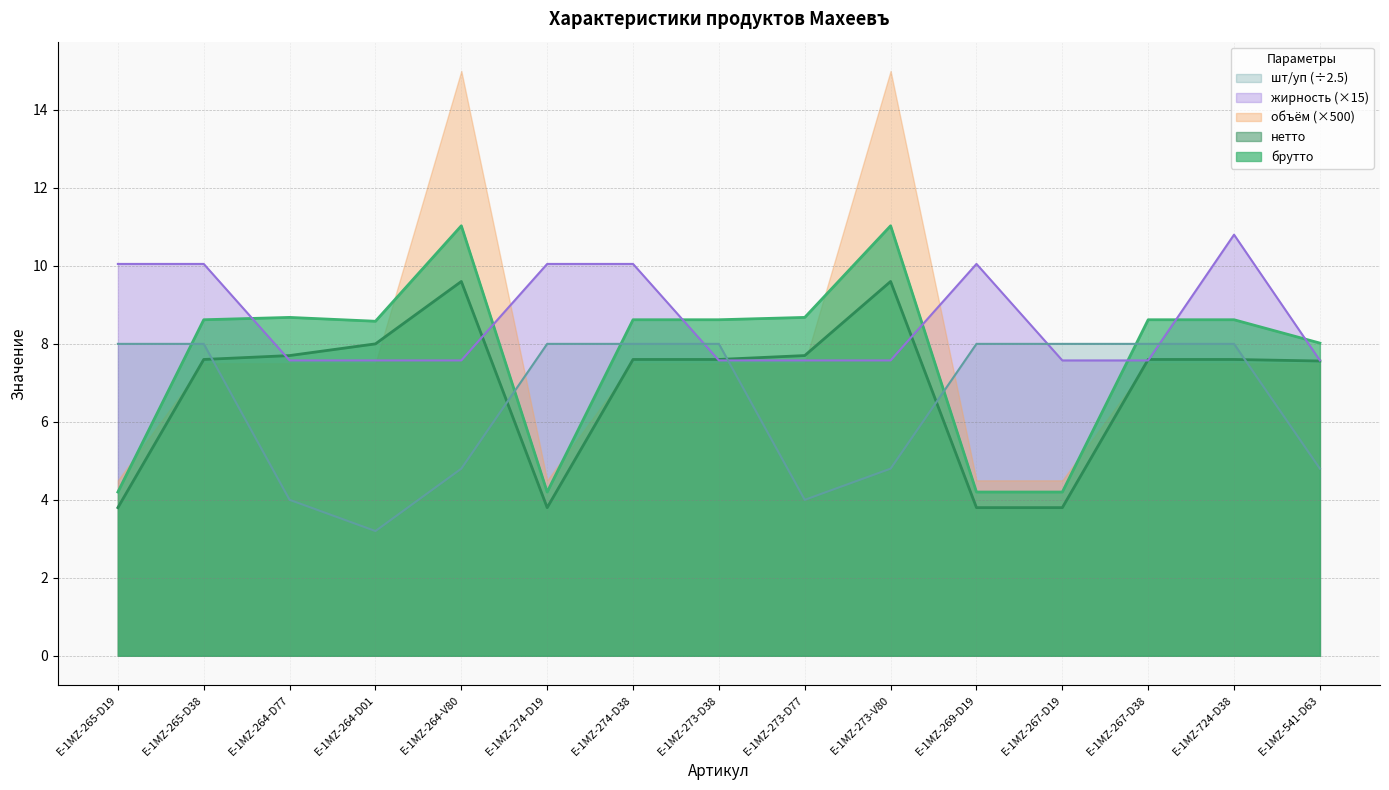

What is the label of the 10th point from the left?

E-1MZ-273-V80